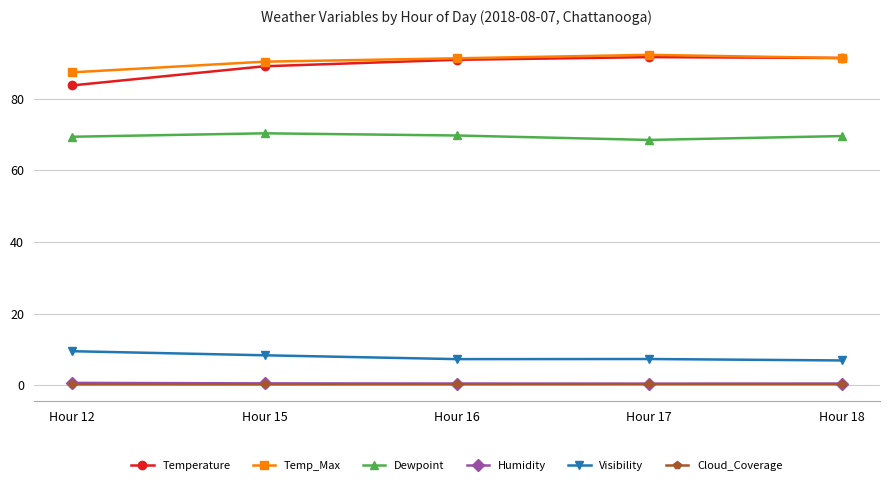

True or false: Visibility and Dewpoint cross at least once.

False